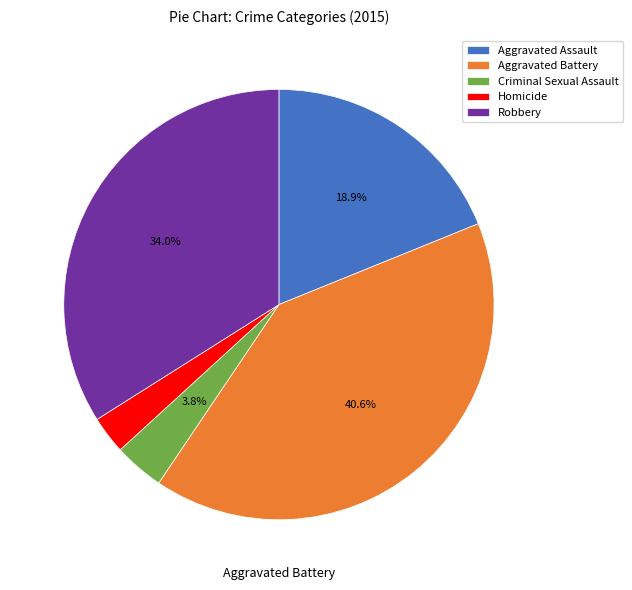

How much of the chart is everything except Aggravated Battery?

59.4%